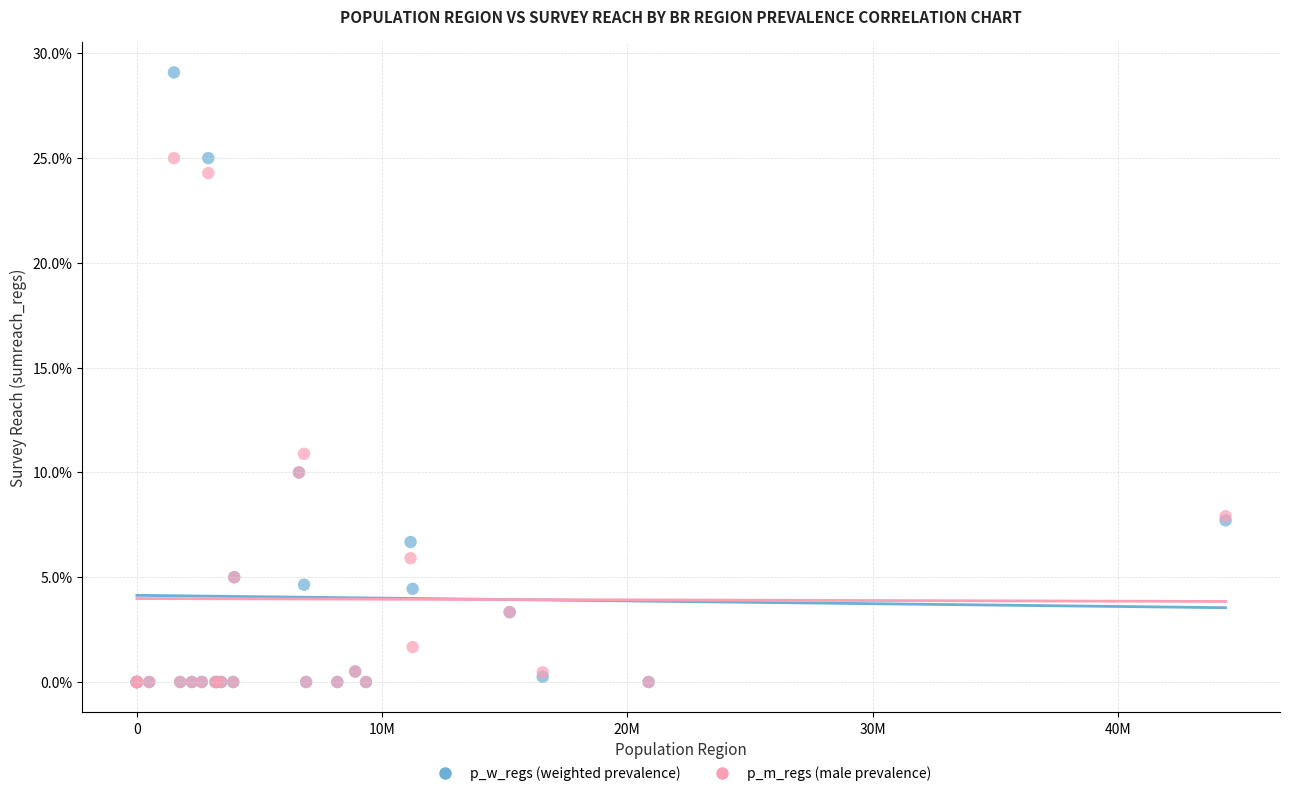

Which series contains the highest Y value?

p_w_regs (weighted prevalence)